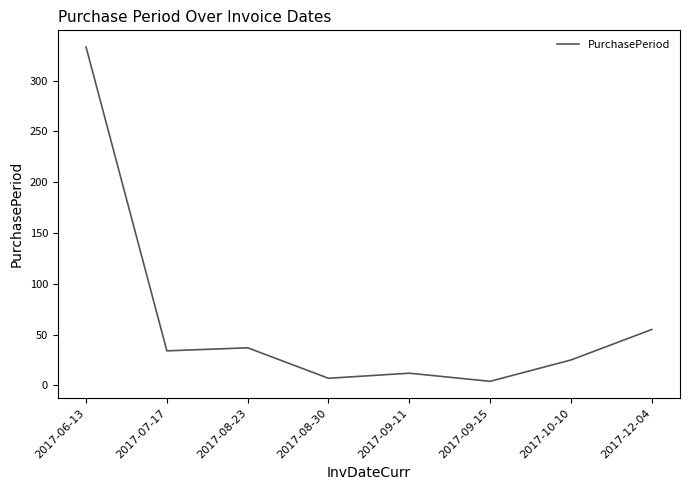

Between 2017-07-17 and 2017-09-15, which is larger?

2017-07-17